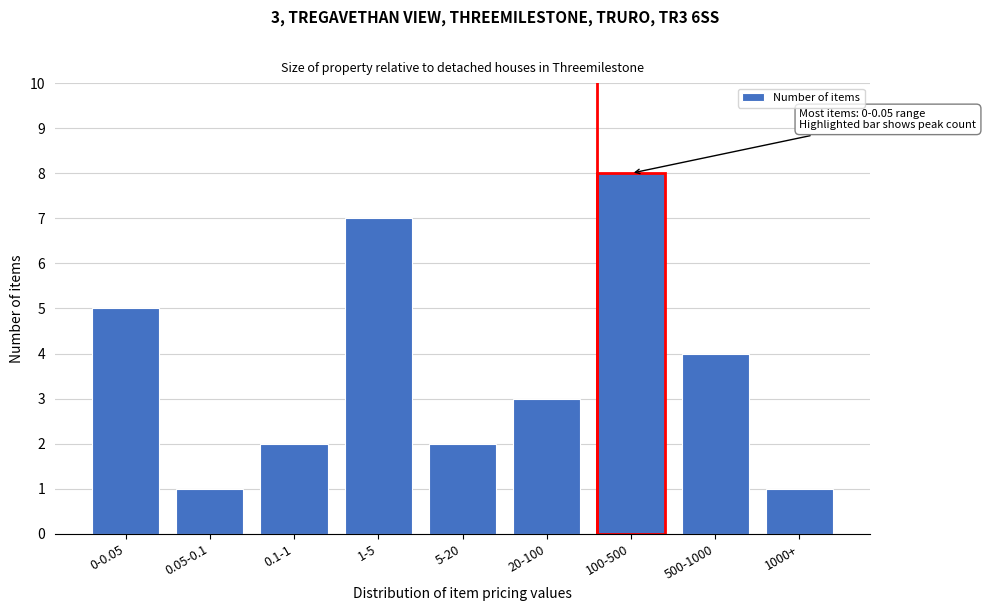

Reading right to left, transcribe all the data shown in this chart.

1000+=1	500-1000=4	100-500=8	20-100=3	5-20=2	1-5=7	0.1-1=2	0.05-0.1=1	0-0.05=5